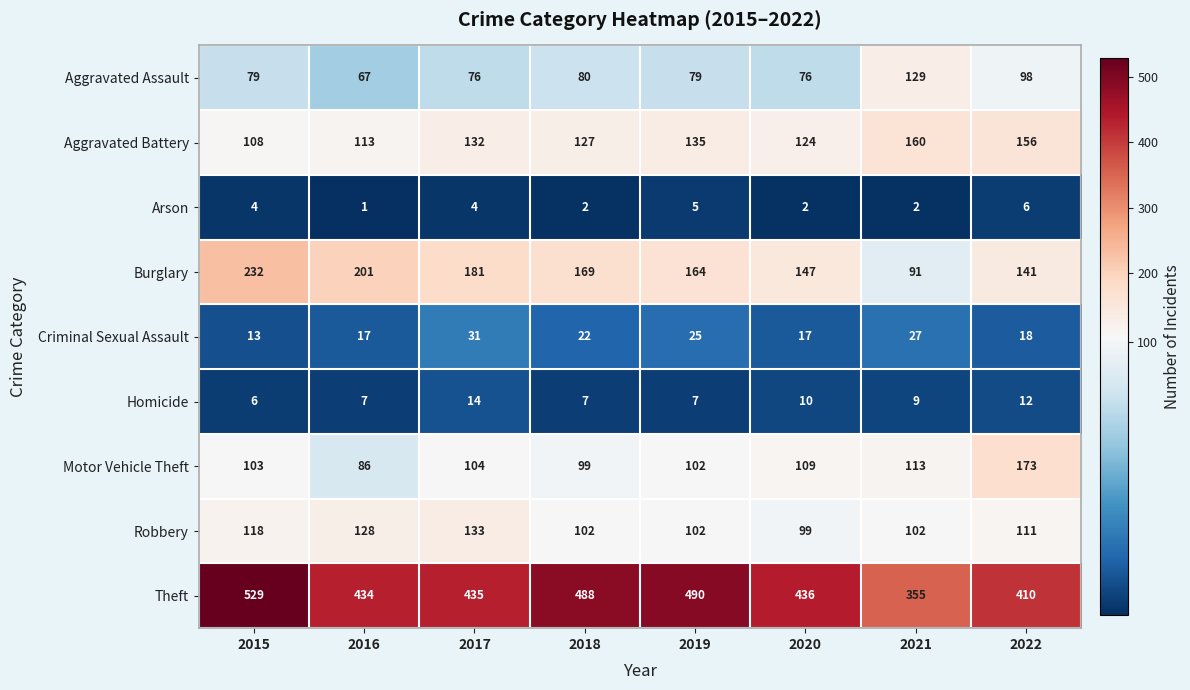

At which category is the sum across all series the highest?

2015